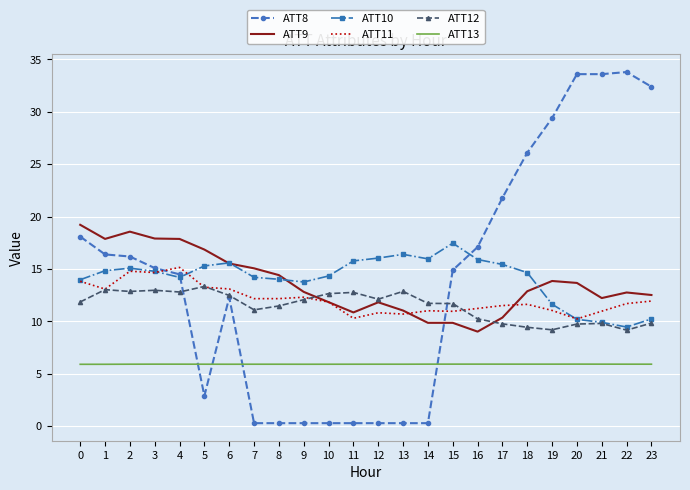

What is the difference between the maximum and minimum values in the ATT12 series?

4.2